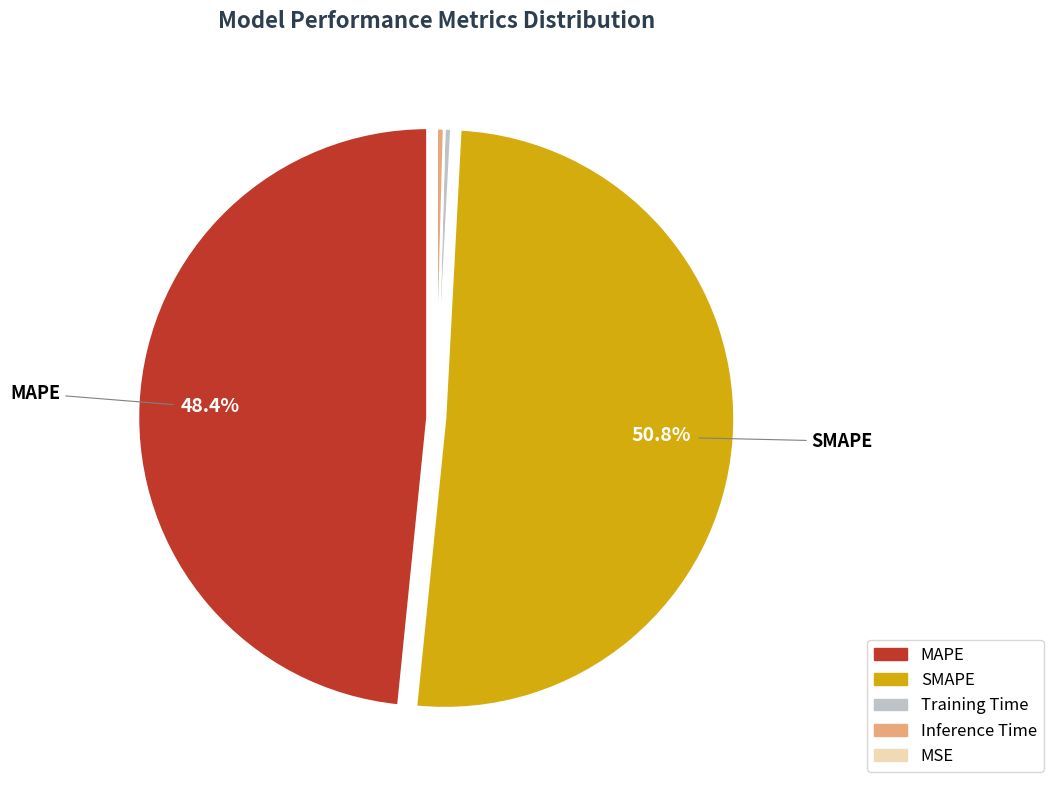

Which slice is the largest?

SMAPE